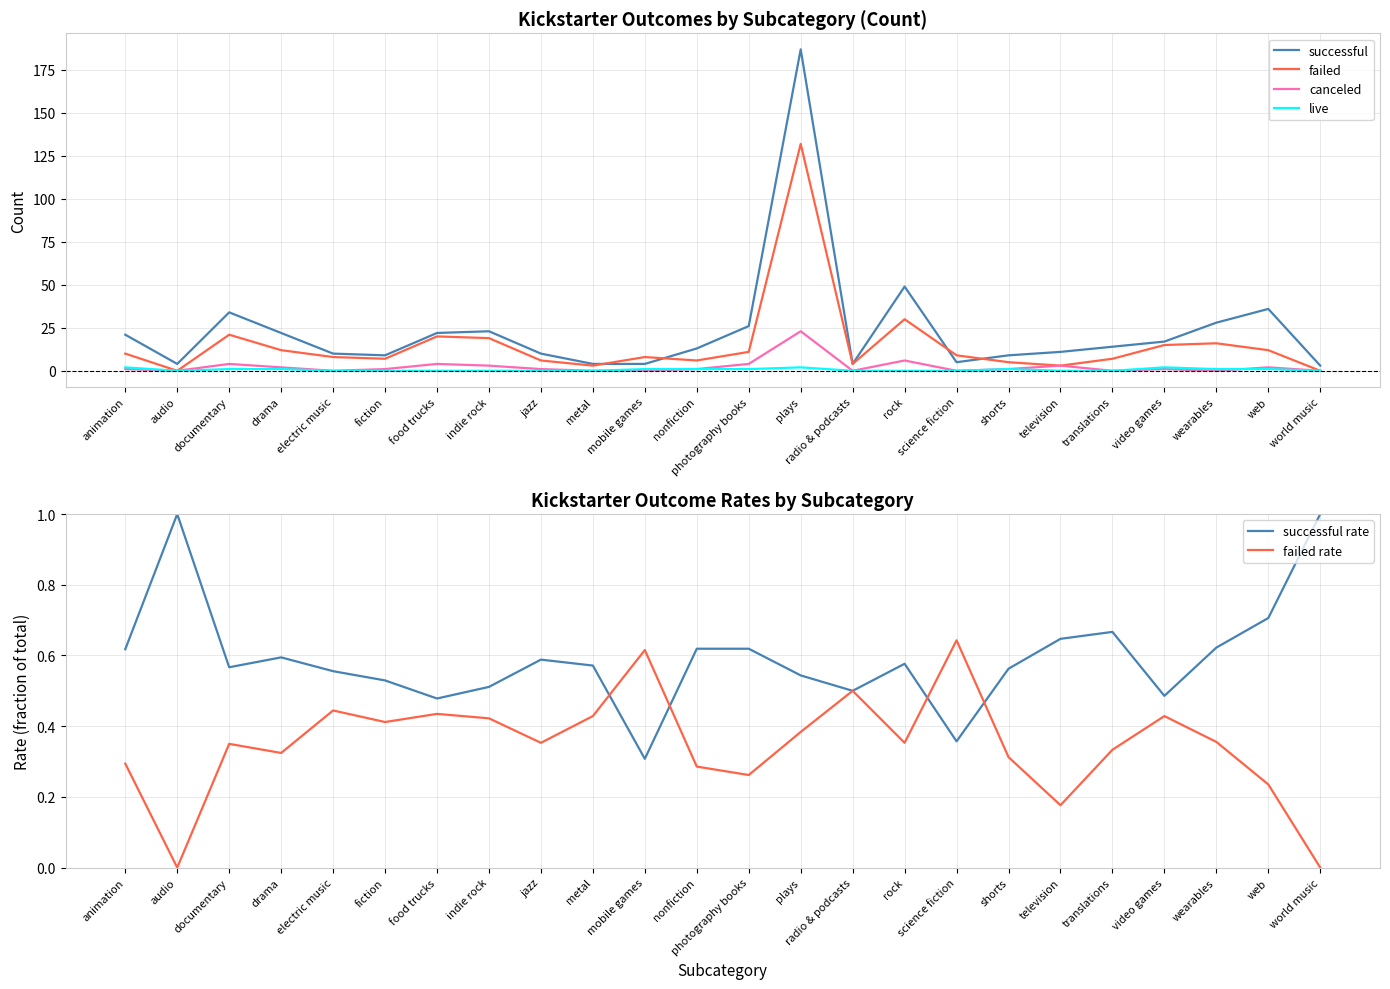

Rank the categories by successful rate value from highest to lowest.

audio, world music, web, translations, television, wearables, nonfiction, photography books, animation, drama, jazz, rock, metal, documentary, shorts, electric music, plays, fiction, indie rock, radio & podcasts, video games, food trucks, science fiction, mobile games